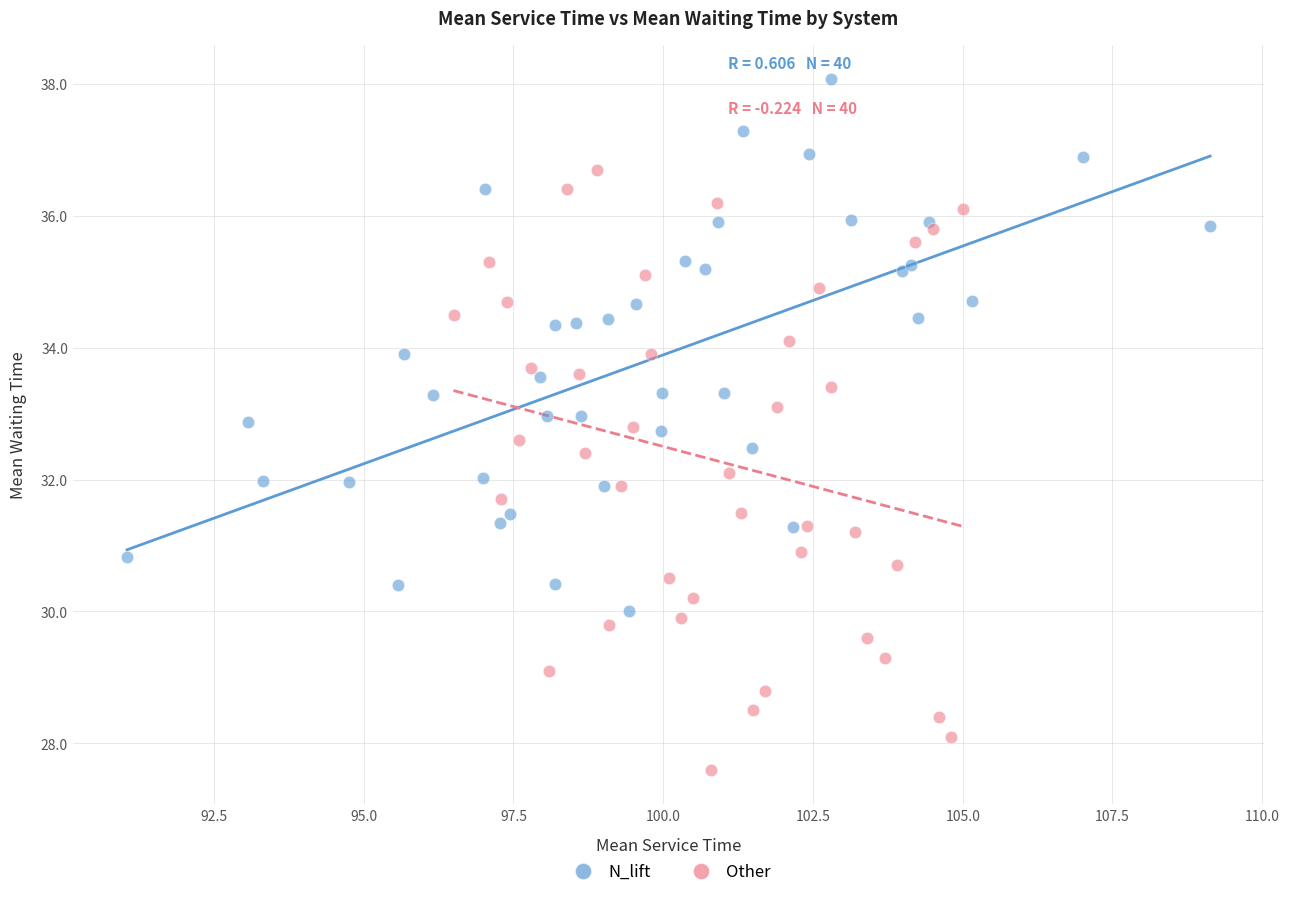

Which series has the largest Y range (max minus min)?

Other